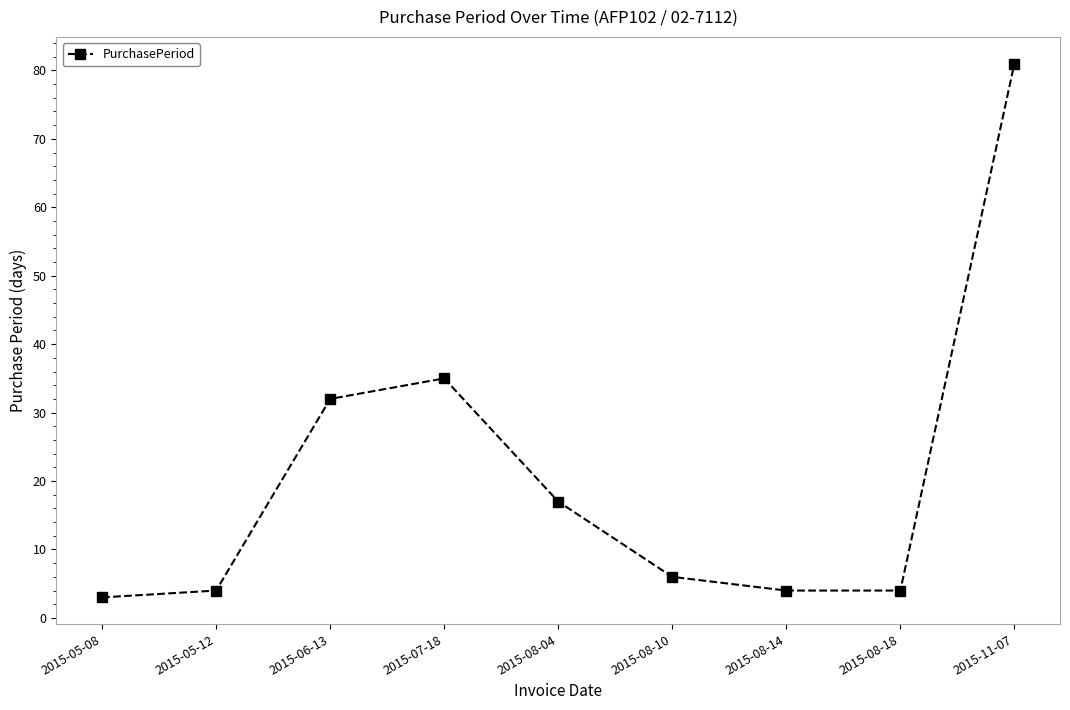

Count the number of categories in the chart.

9